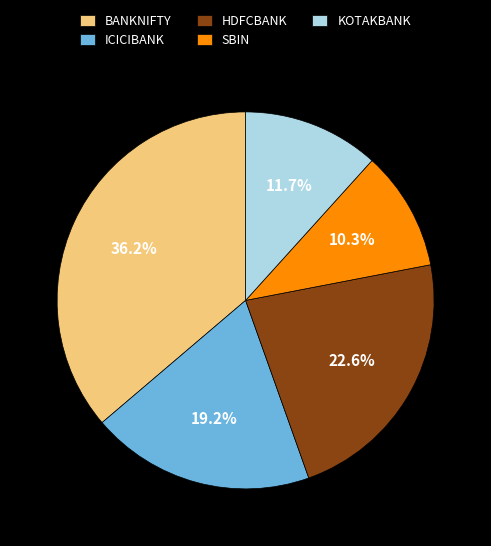

How much of the chart is everything except HDFCBANK?

77.4%